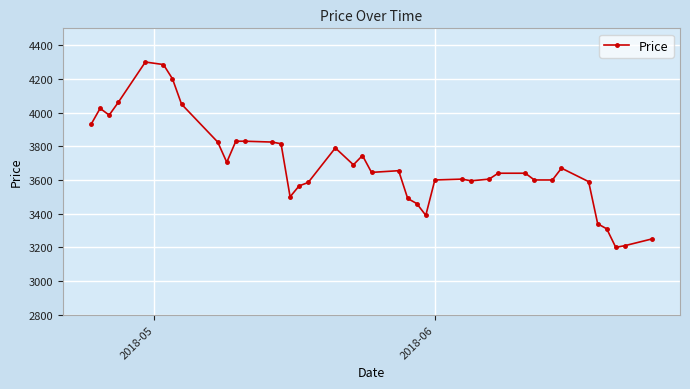

Does the chart have visible grid lines?

Yes